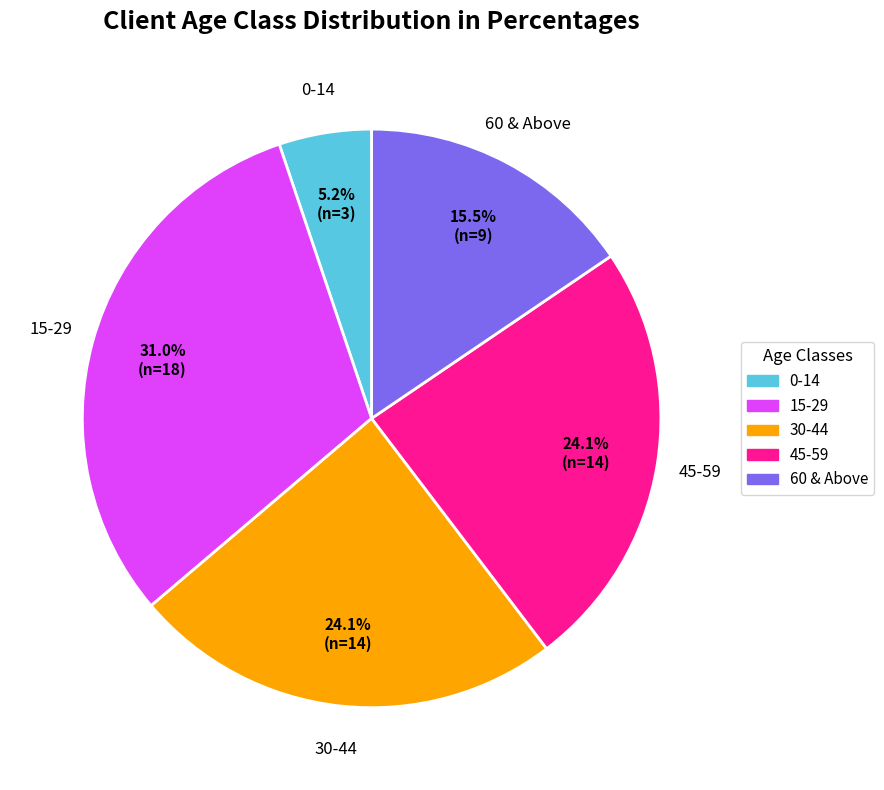

To the nearest percent, what is the combined percentage of 60 & Above and 0-14?

21%